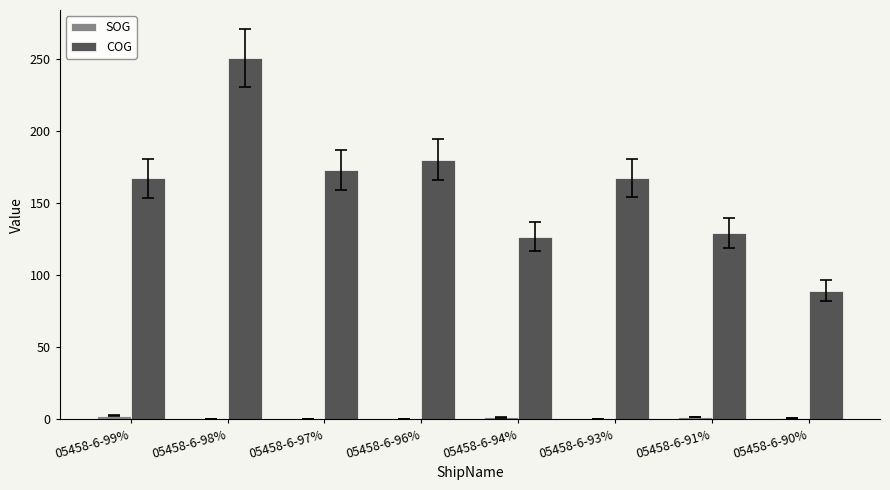

Count the number of data series in this chart.

2